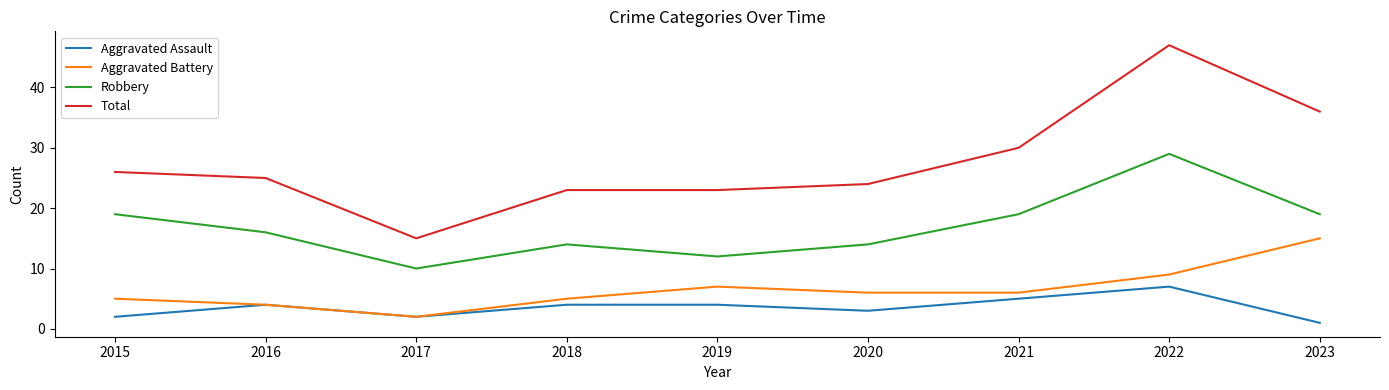

What is the spread (max minus min) of values at 2022?

40